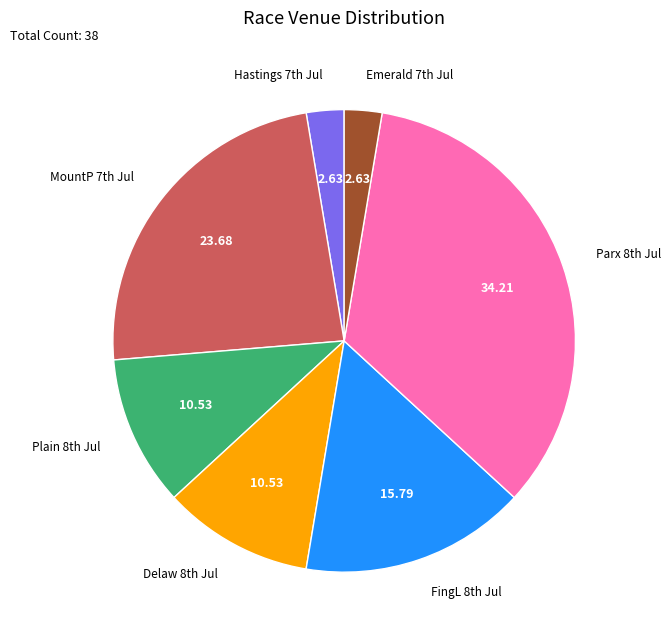

Is there any slice that represents more than half of the pie?

No